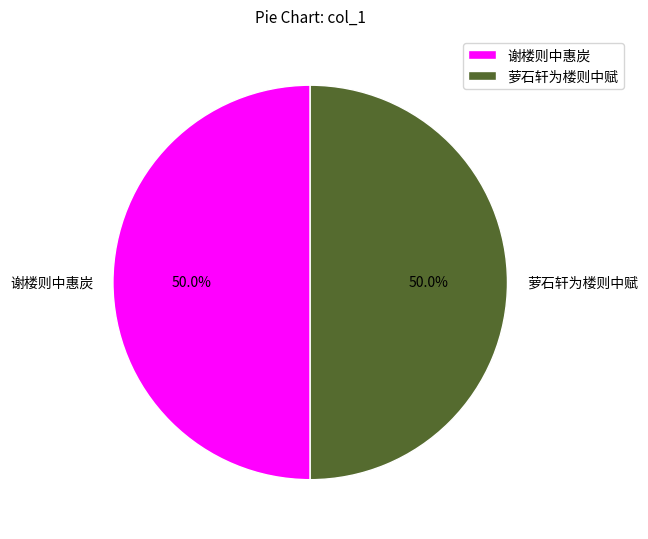

Is the sum of 谢楼则中惠炭 and 萝石轩为楼则中赋 greater than half?

Yes